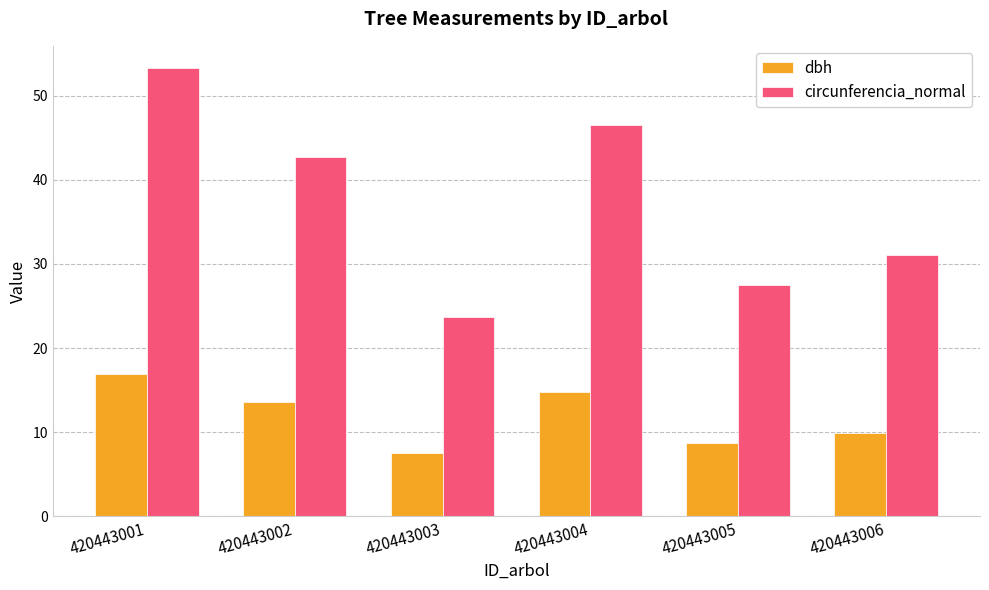

What is the difference between the highest and lowest values at 420443006?

21.2